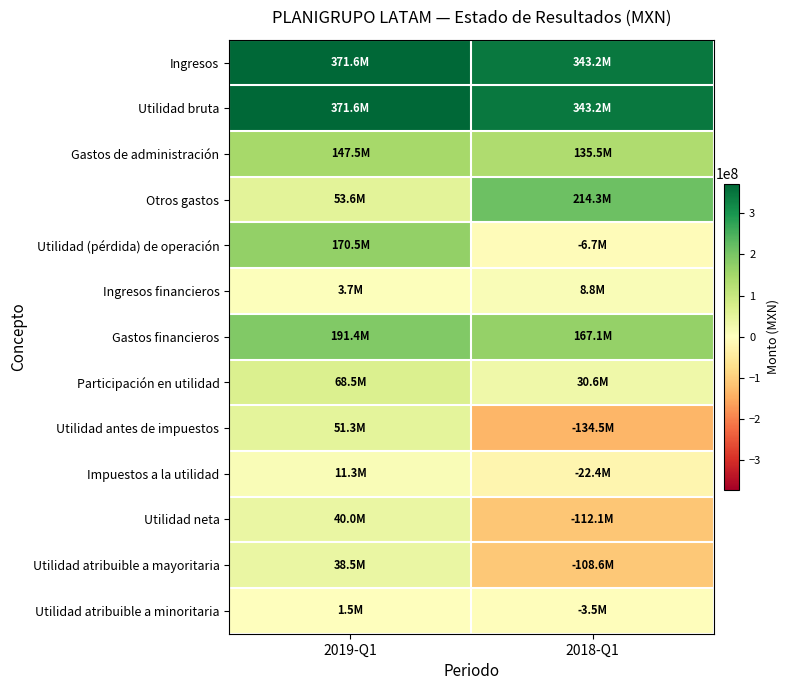

At which category is the sum across all series the highest?

2019-Q1